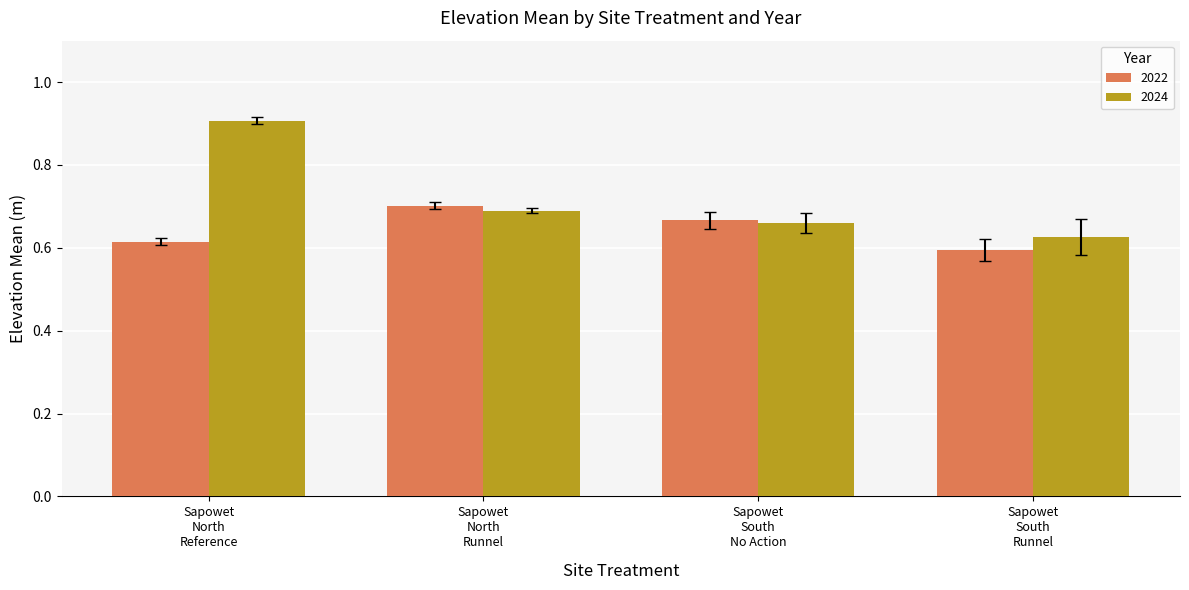

List the series in order of their overall mean, lowest first.

2022, 2024